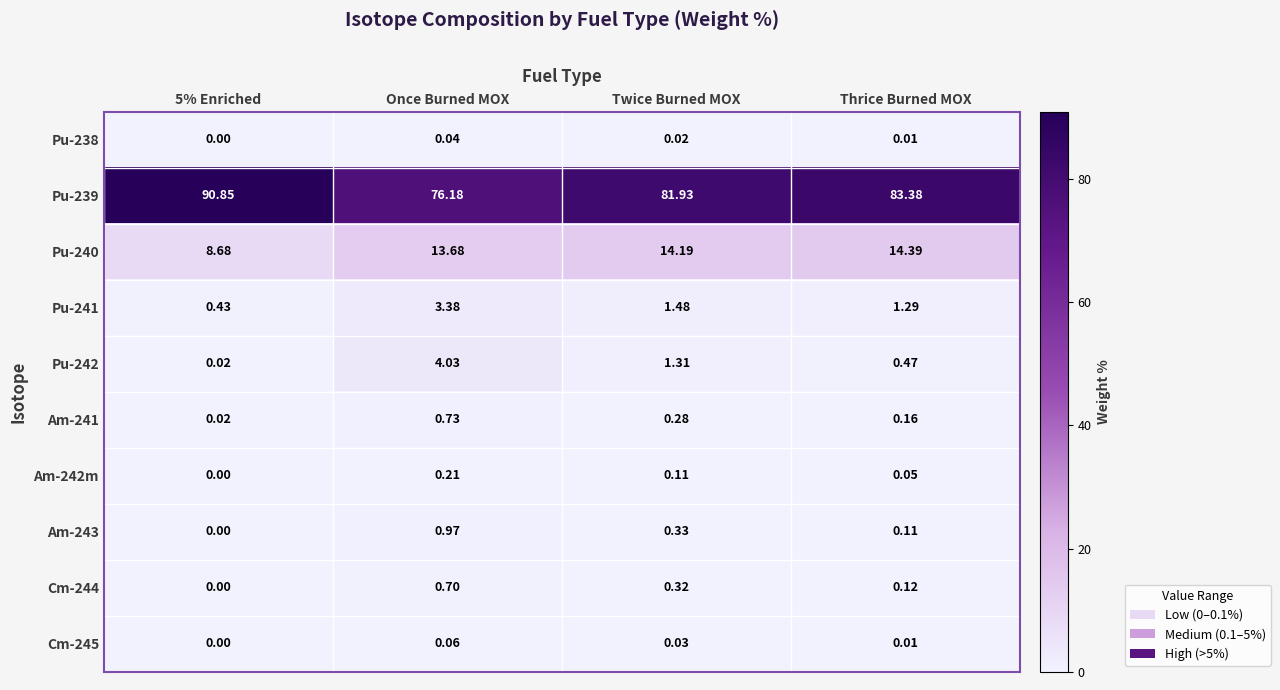

At how many categories does at least one series exceed 55?

4